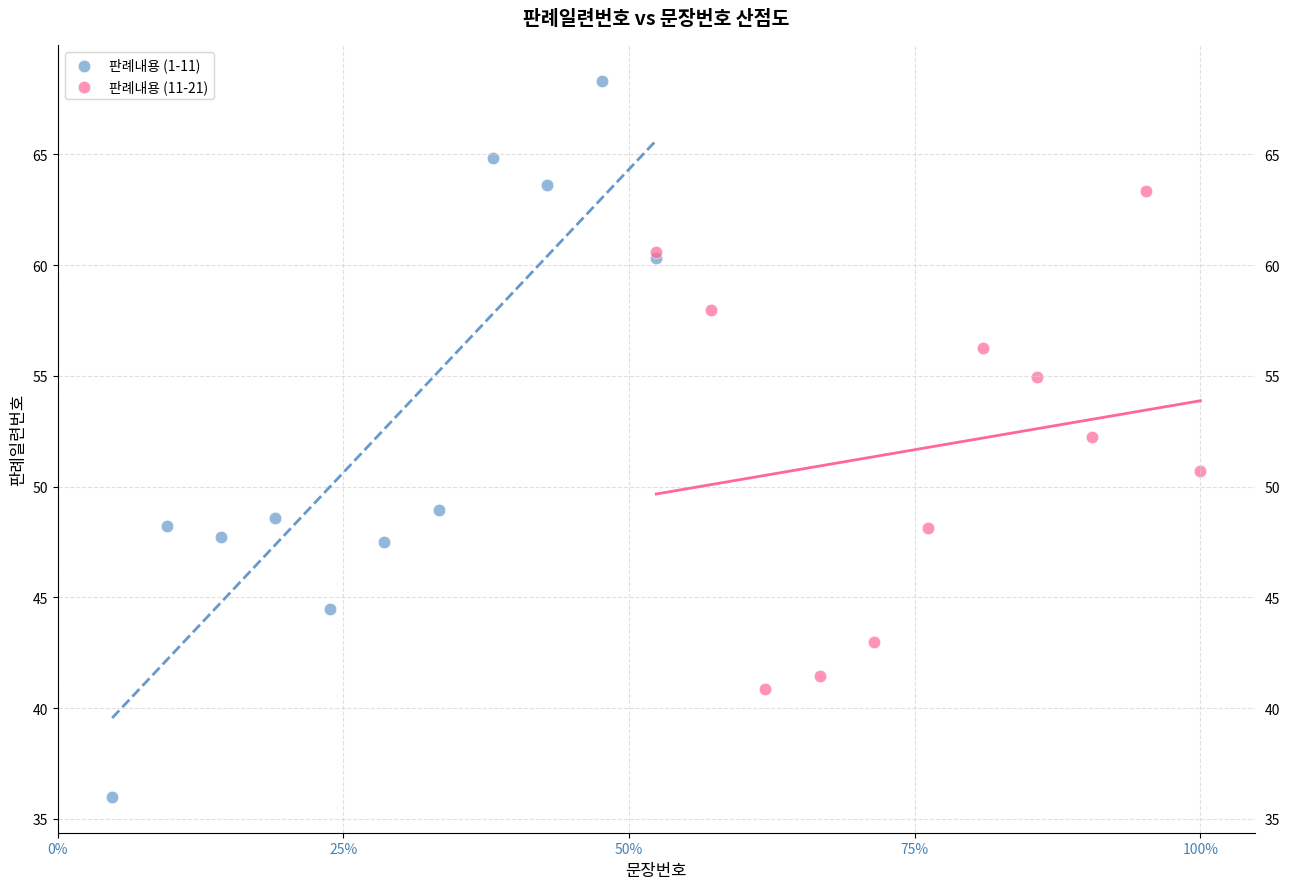

Which series has the largest Y range (max minus min)?

판례내용 (1-11)